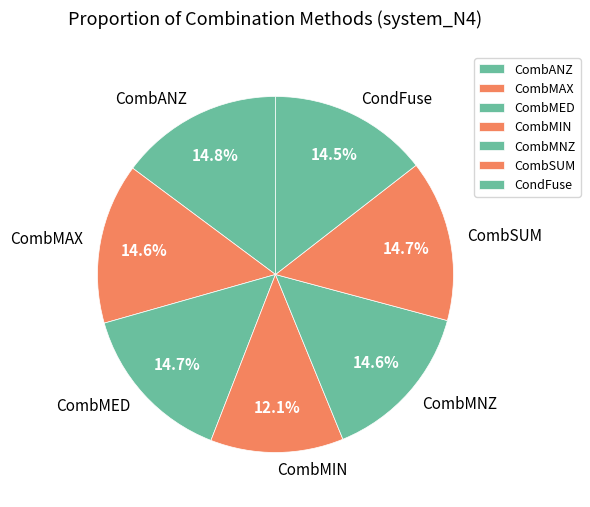

To the nearest percent, what is the combined percentage of CondFuse and CombMNZ?

29%